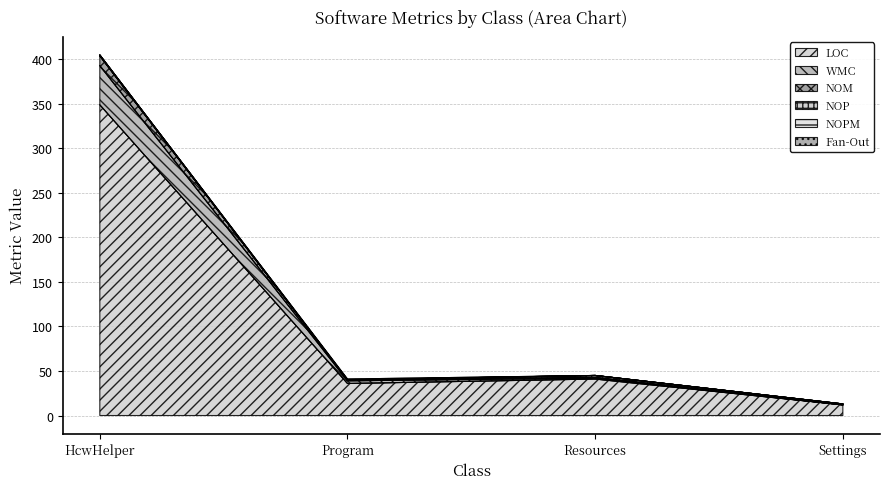

Is it true that NOPM equals 205 at HcwHelper?

False